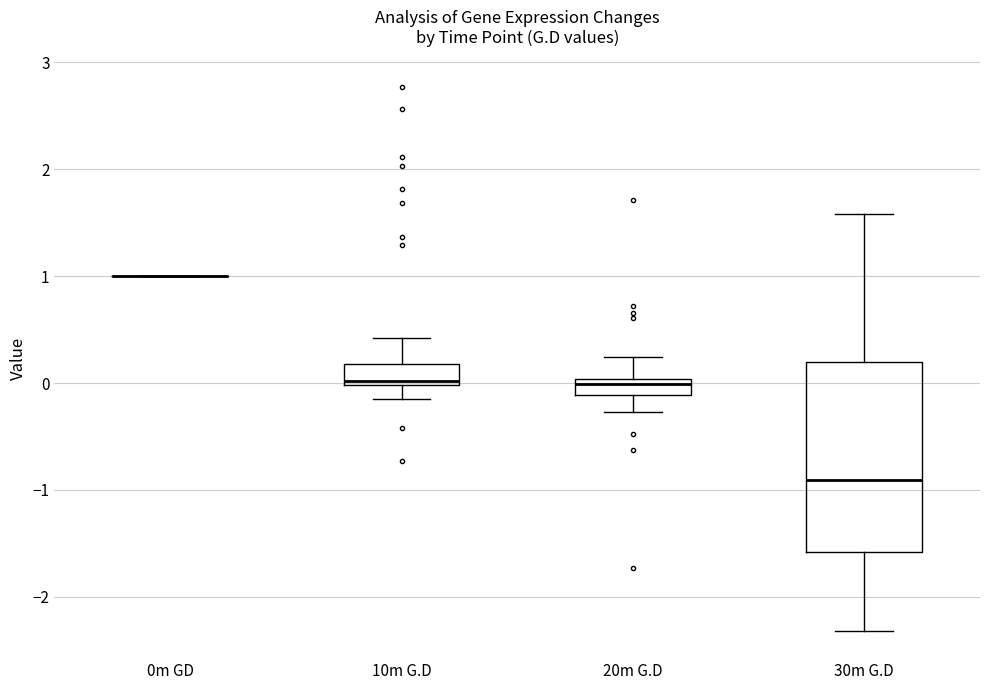

Reading left to right, read every box against the y-axis: the position of its median line, the range the box covers, and the ends of its whiskers. The values are not printed on the chart, so give them approximately, as read against the axis.

0m GD: box collapsed to a line at 1.0, whiskers 1.0 to 1.0
10m G.D: median 0.0 (just above the box's lower edge), box 0.0 to 0.2, whiskers -0.1 to 0.4
20m G.D: median 0.0 (inside the box), box -0.1 to 0.0, whiskers -0.3 to 0.2
30m G.D: median -0.9, box -1.6 to 0.2, whiskers -2.3 to 1.6